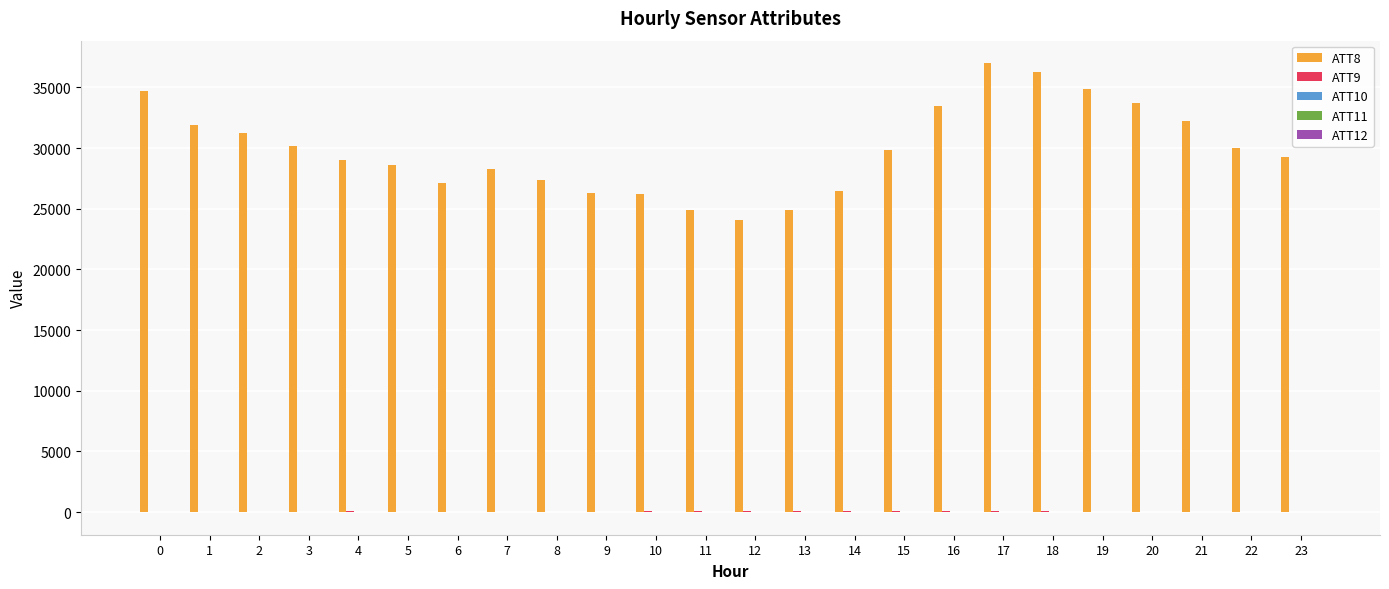

How many groups of bars are there?

24